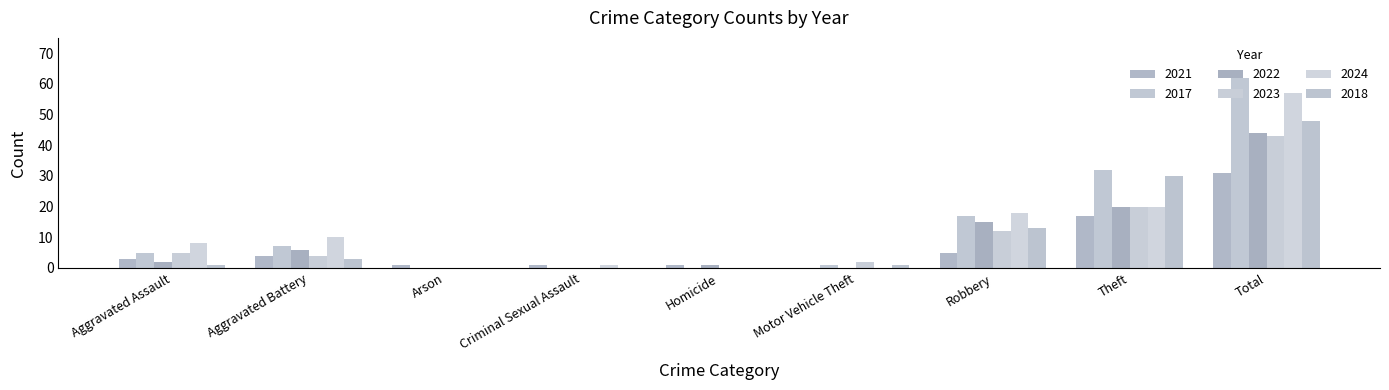

How many groups of bars are there?

9